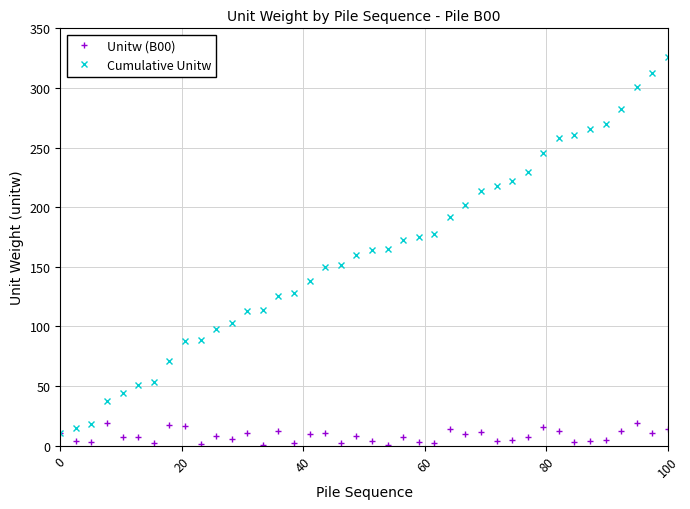

How many data points in Cumulative Unitw are less than 164?

20